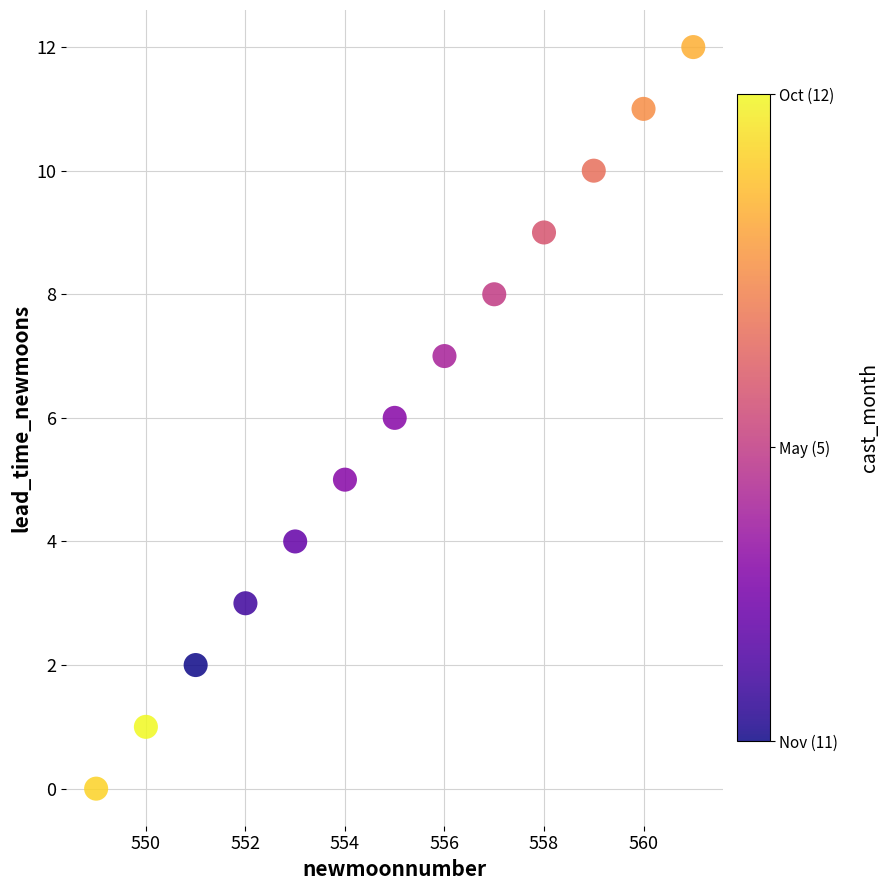

What is the range of X values (max minus min)?

12